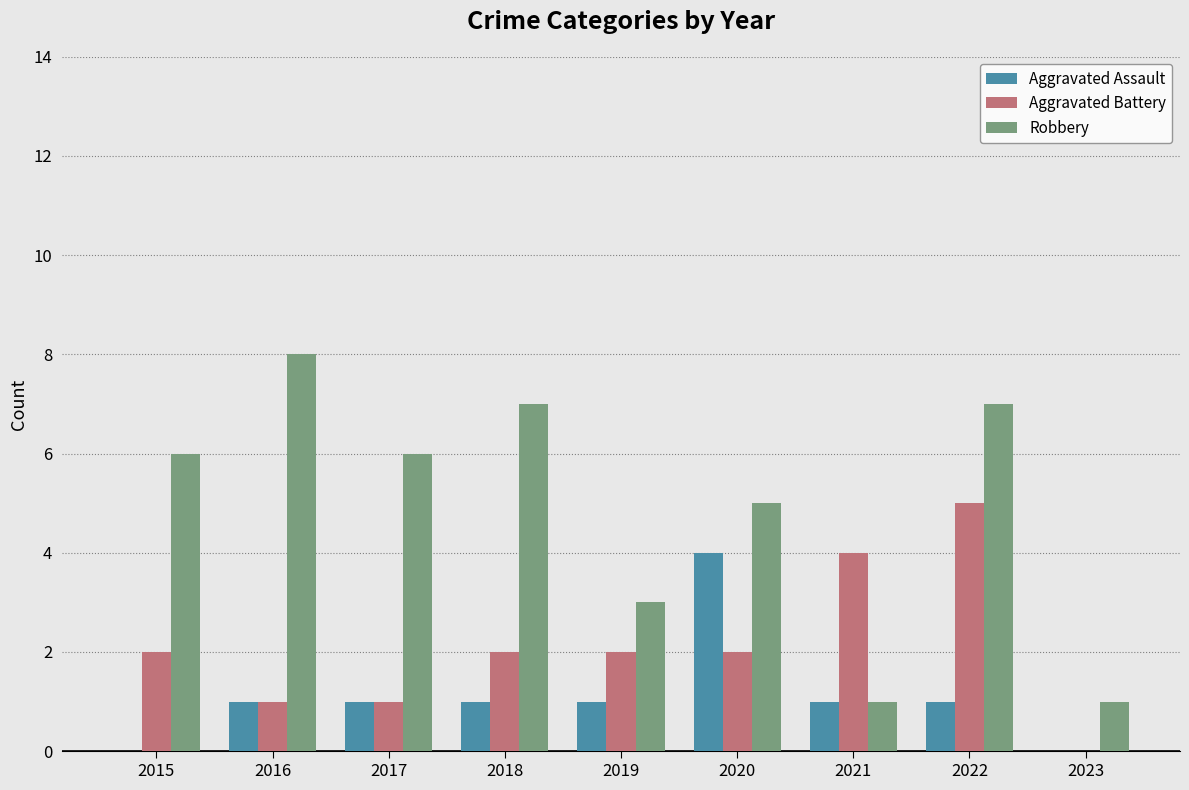

What is the sum of all Robbery values?

44